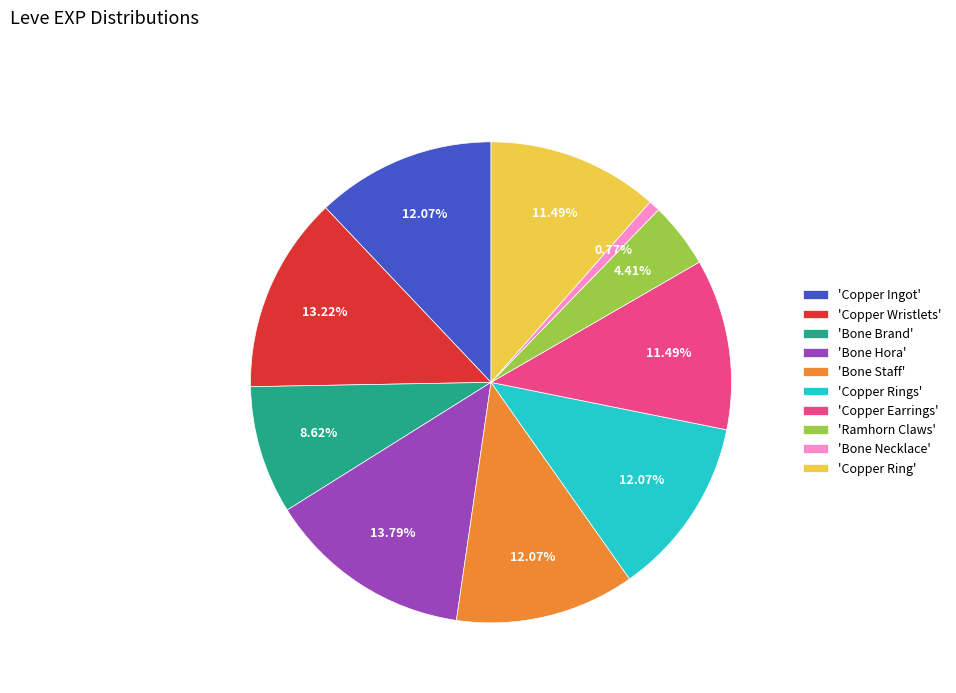

Which category has the biggest portion of the pie?

'Bone Hora'